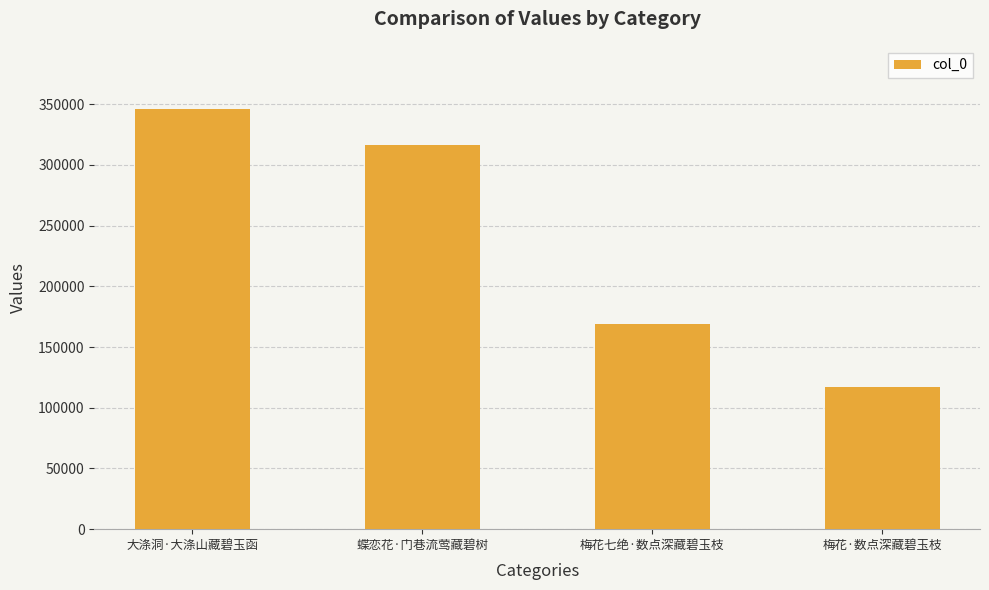

How many data points does each series have?

4